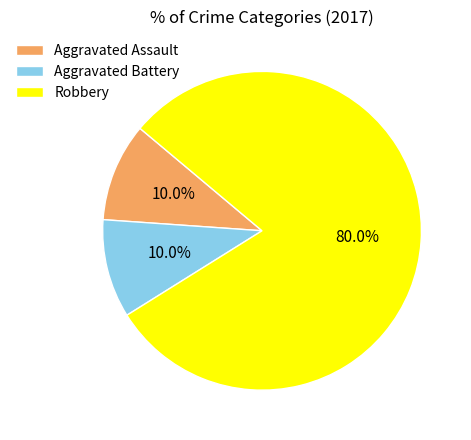

Between Aggravated Assault and Robbery, which is larger?

Robbery